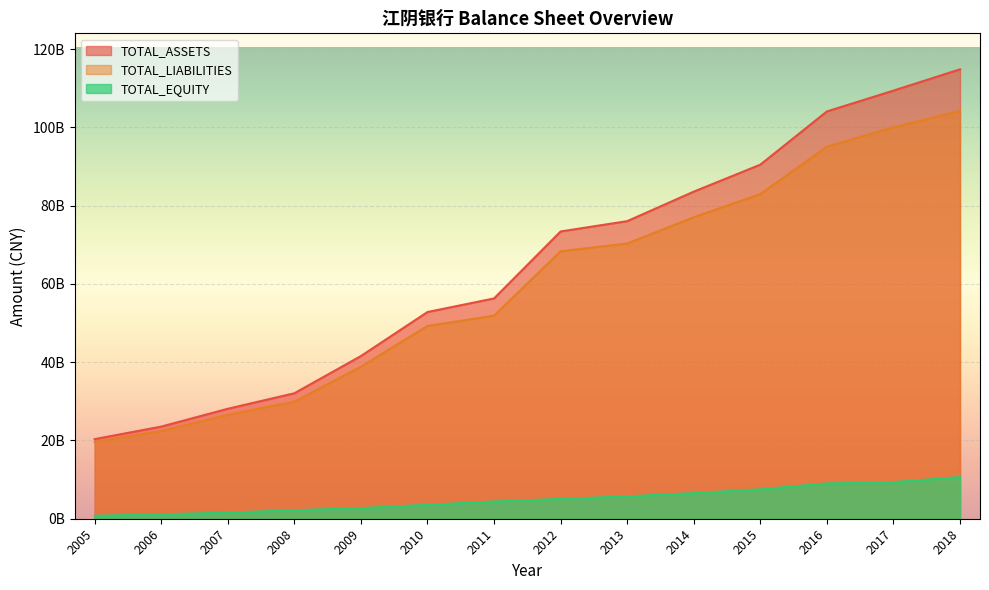

Is it true that TOTAL_EQUITY equals 2250607555.5 at 2015?

False